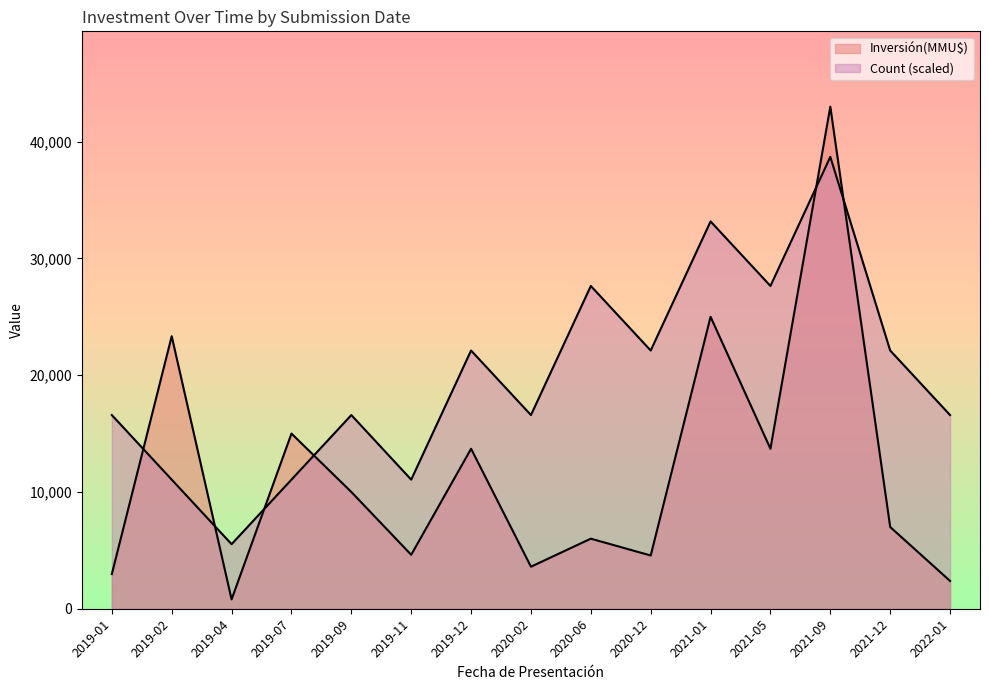

How many data points in Count are less than 16585?

4